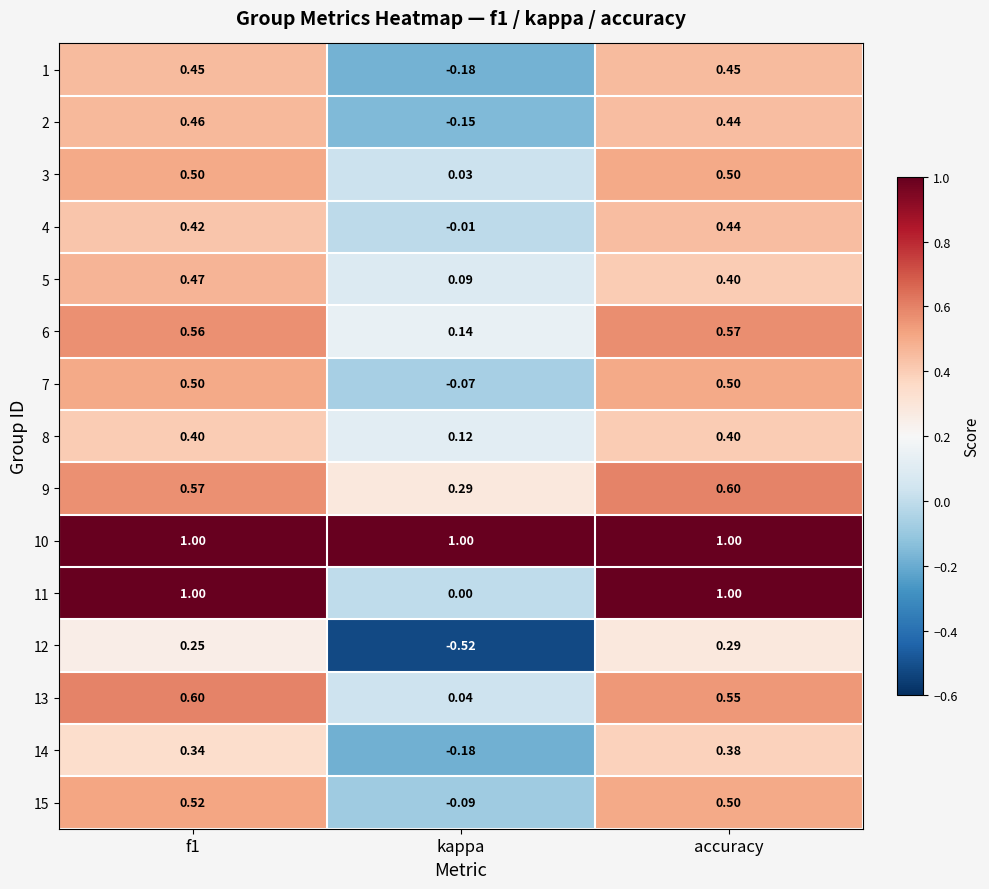

What is the maximum value shown in the chart?

1.0